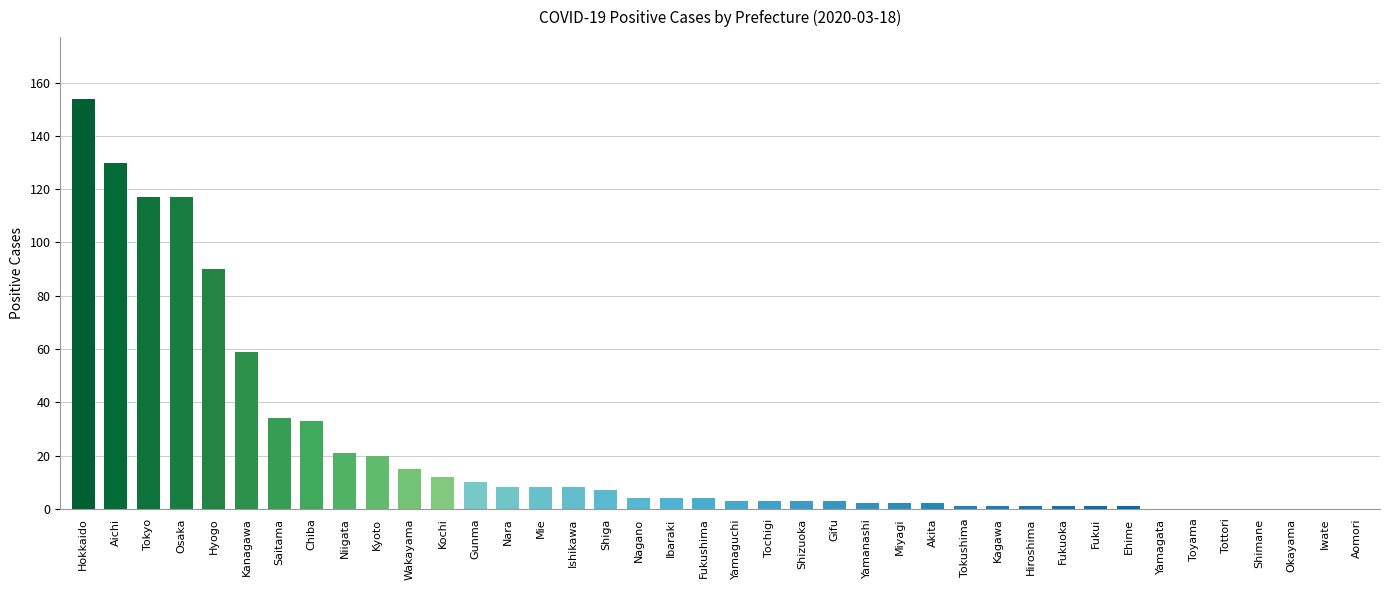

What is the maximum value shown in the chart?

154